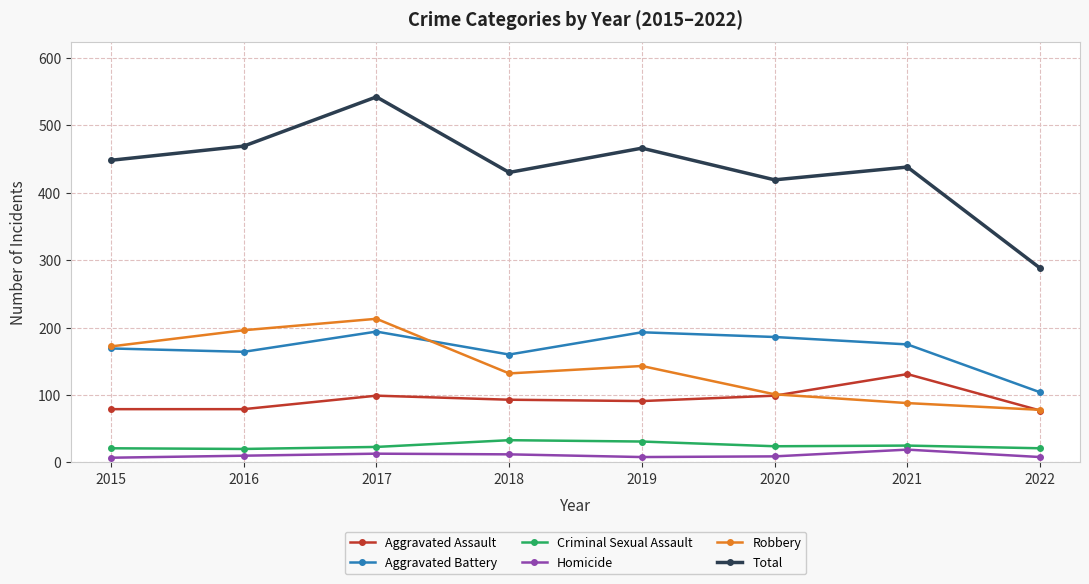

True or false: Aggravated Assault and Total cross at least once.

False